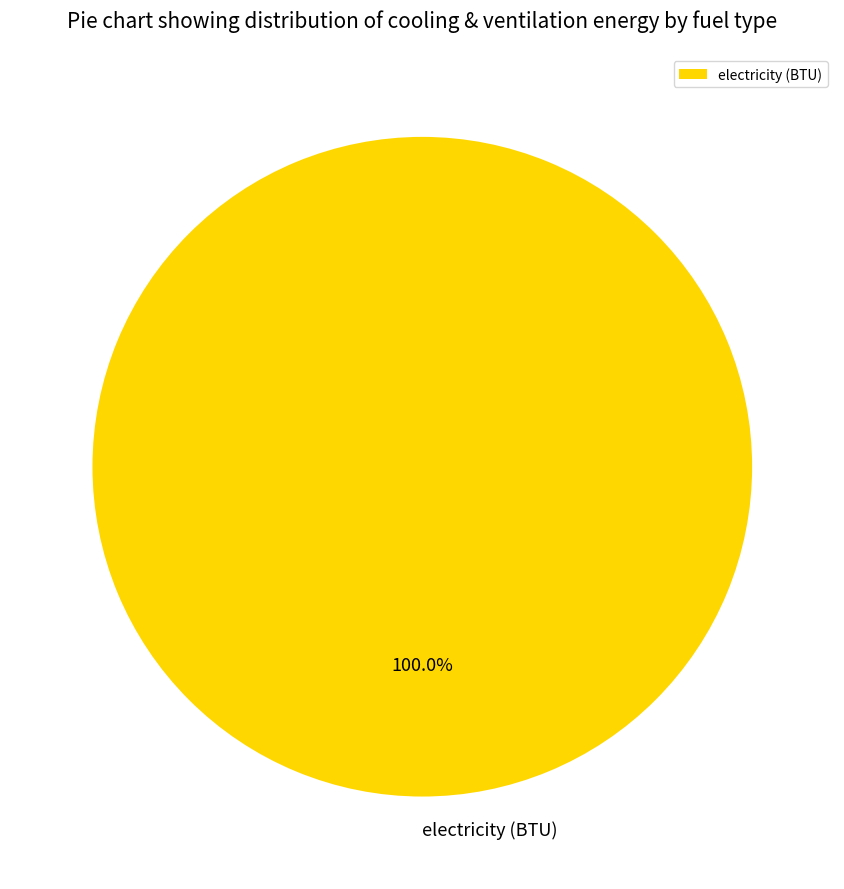

Is electricity (BTU) the majority of the pie?

Yes